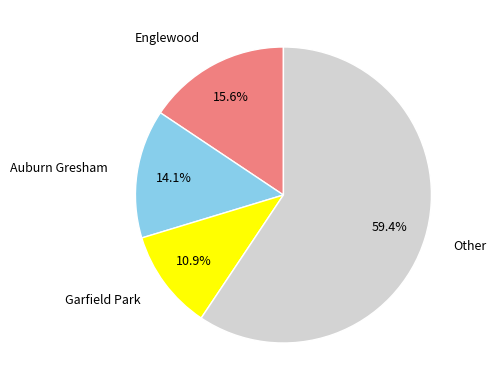

Does any single category account for the majority?

Yes